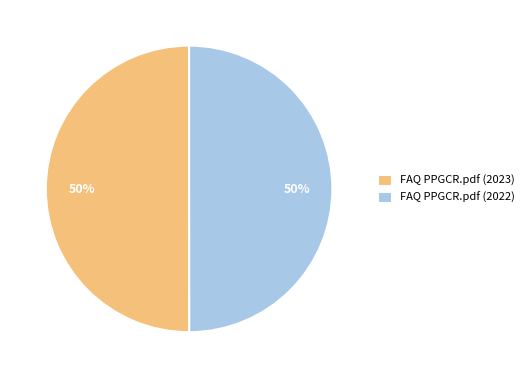

The FAQ PPGCR.pdf (2023) slice represents 50% of the pie. True or false?

True